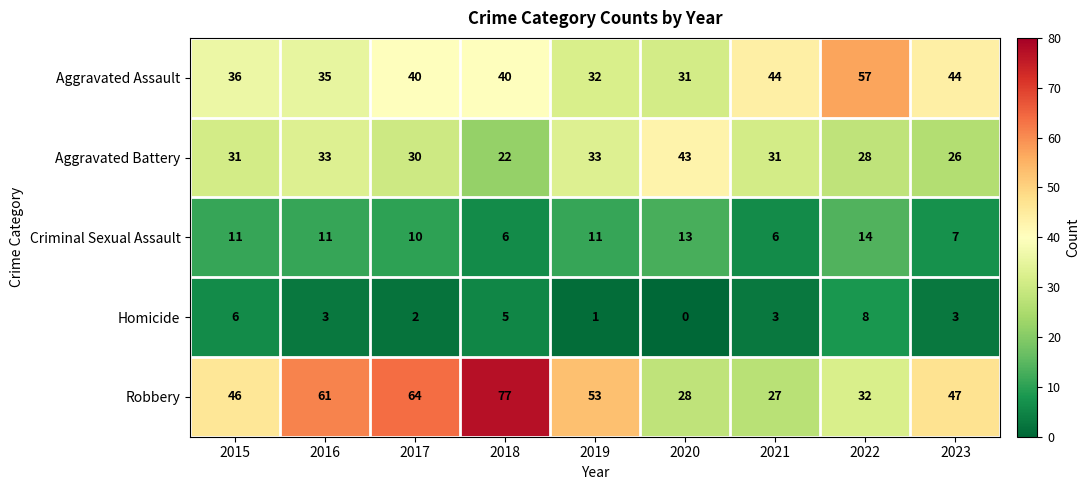

Rank the series at 2018 from highest to lowest value.

Robbery, Aggravated Assault, Aggravated Battery, Criminal Sexual Assault, Homicide